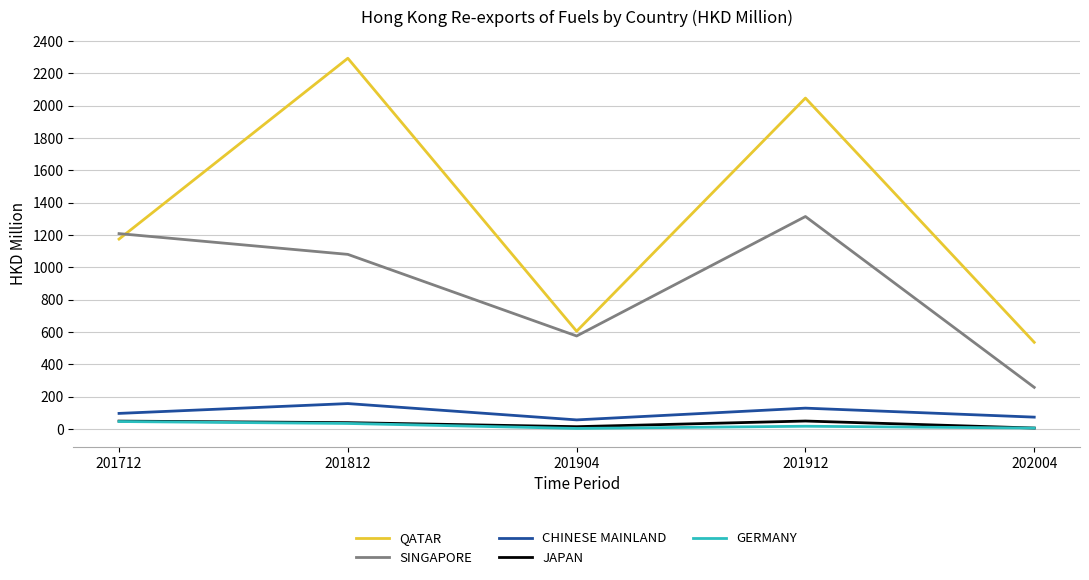

True or false: SINGAPORE and CHINESE MAINLAND intersect in this chart.

False